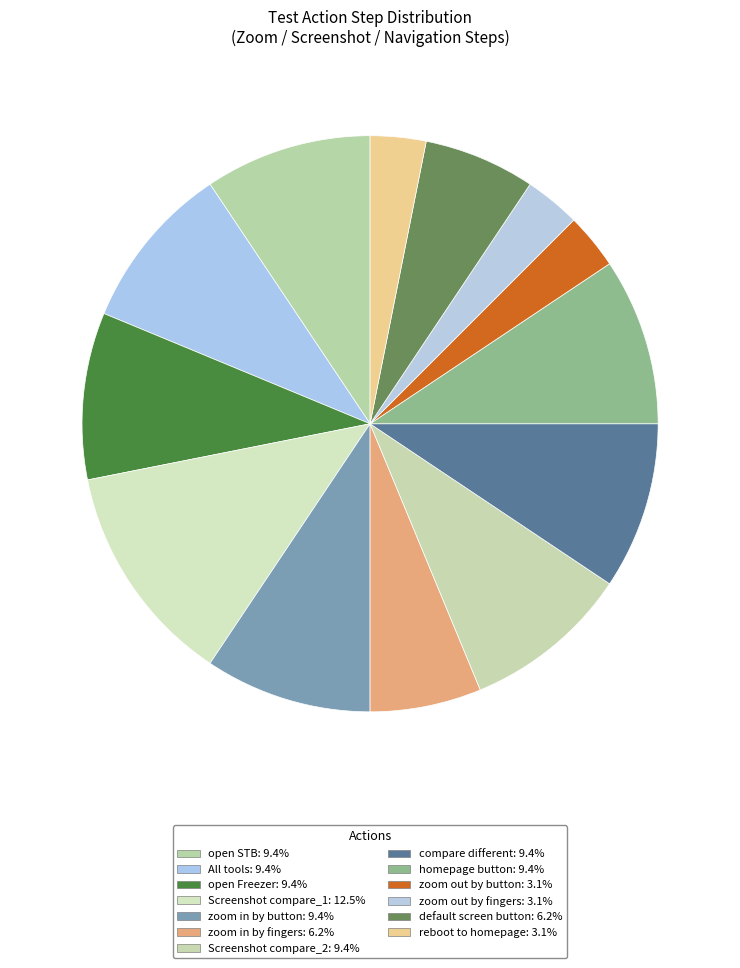

Is it true that open STB is 15% of the pie?

False